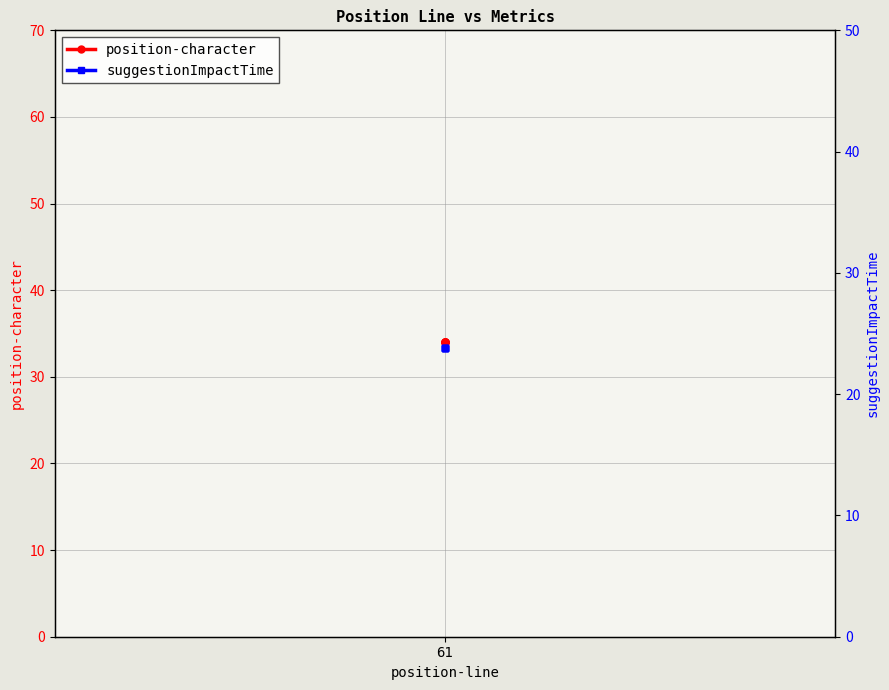

How many lines are shown in the chart?

2